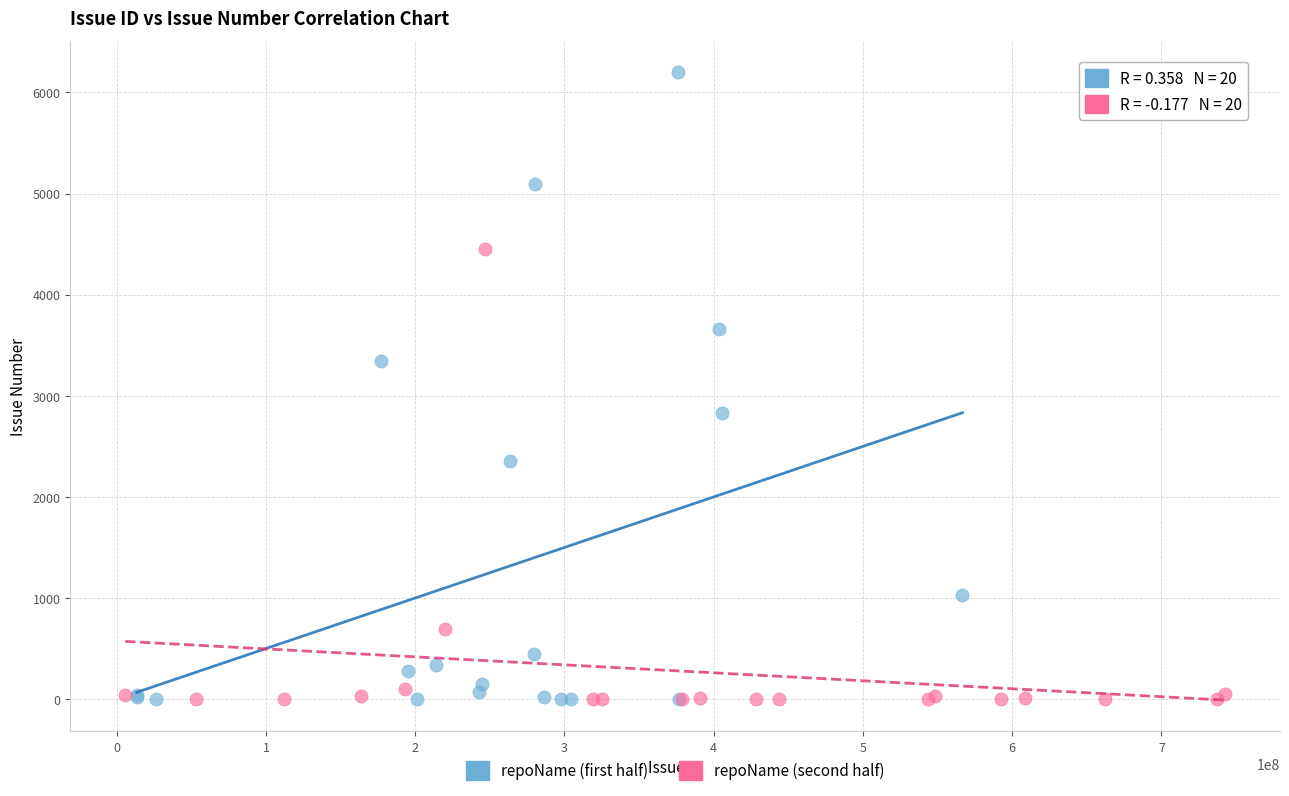

Which series has the largest Y range (max minus min)?

repoName (first half)